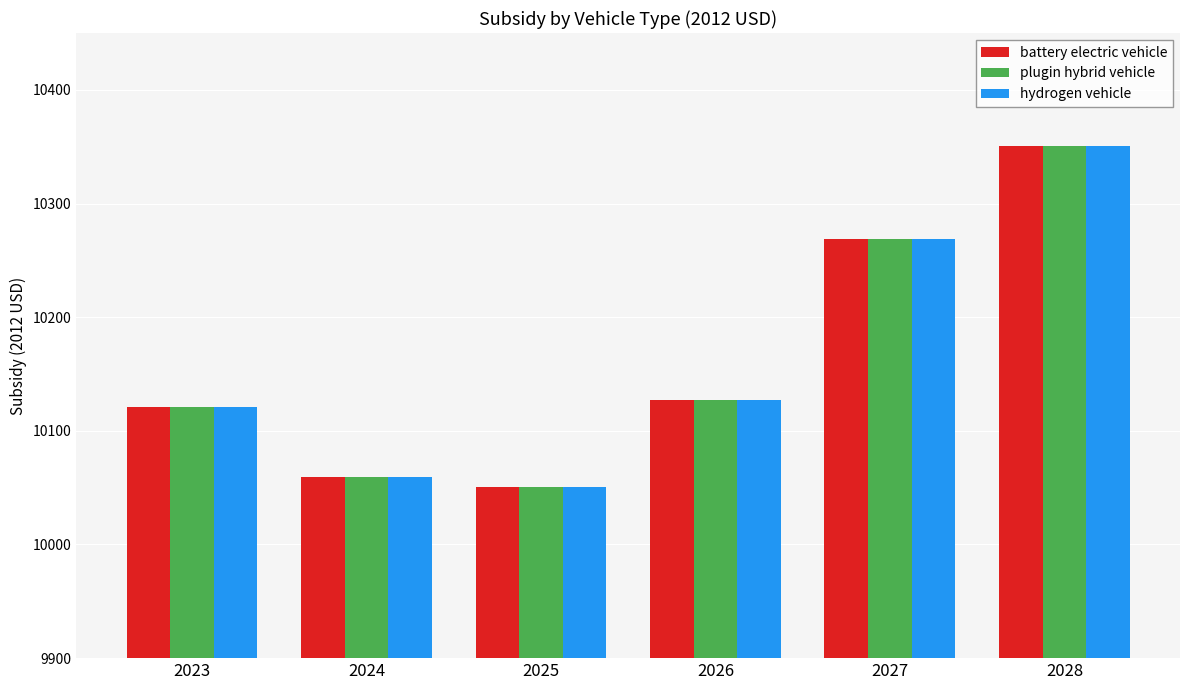

Reading left to right, what are all the values shown in this chart?

battery electric vehicle: 2023=10121.2	2024=10059.8	2025=10050.8	2026=10127.4	2027=10269.1	2028=10350.8
plugin hybrid vehicle: 2023=10121.2	2024=10059.8	2025=10050.8	2026=10127.4	2027=10269.1	2028=10350.8
hydrogen vehicle: 2023=10121.2	2024=10059.8	2025=10050.8	2026=10127.4	2027=10269.1	2028=10350.8